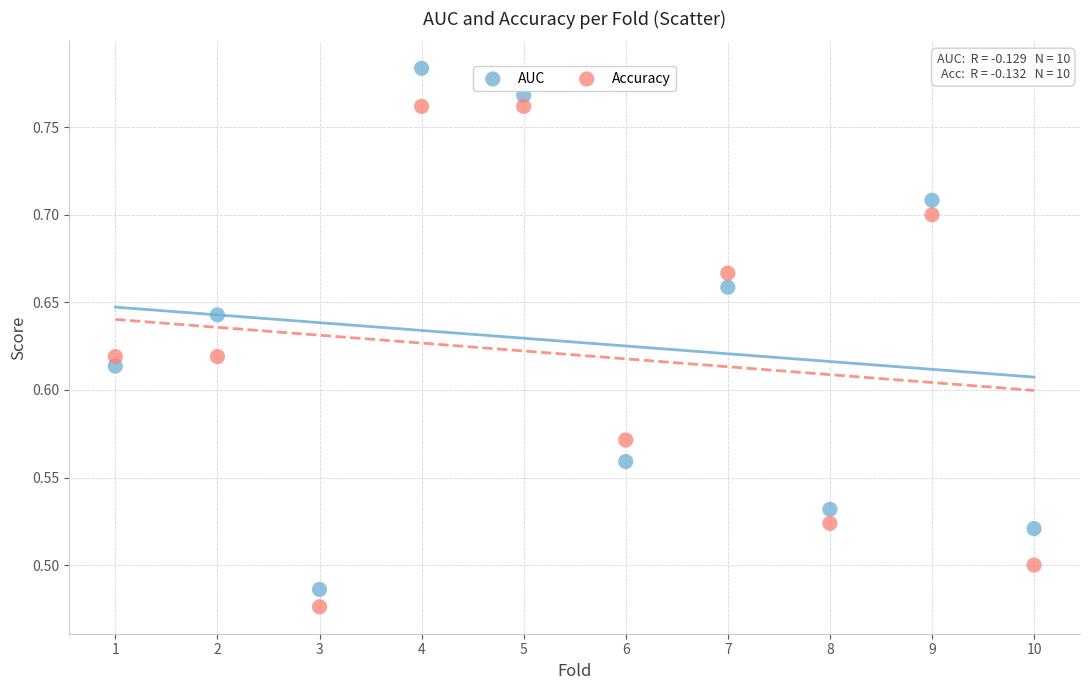

What are all the series names shown in the legend?

AUC, Accuracy